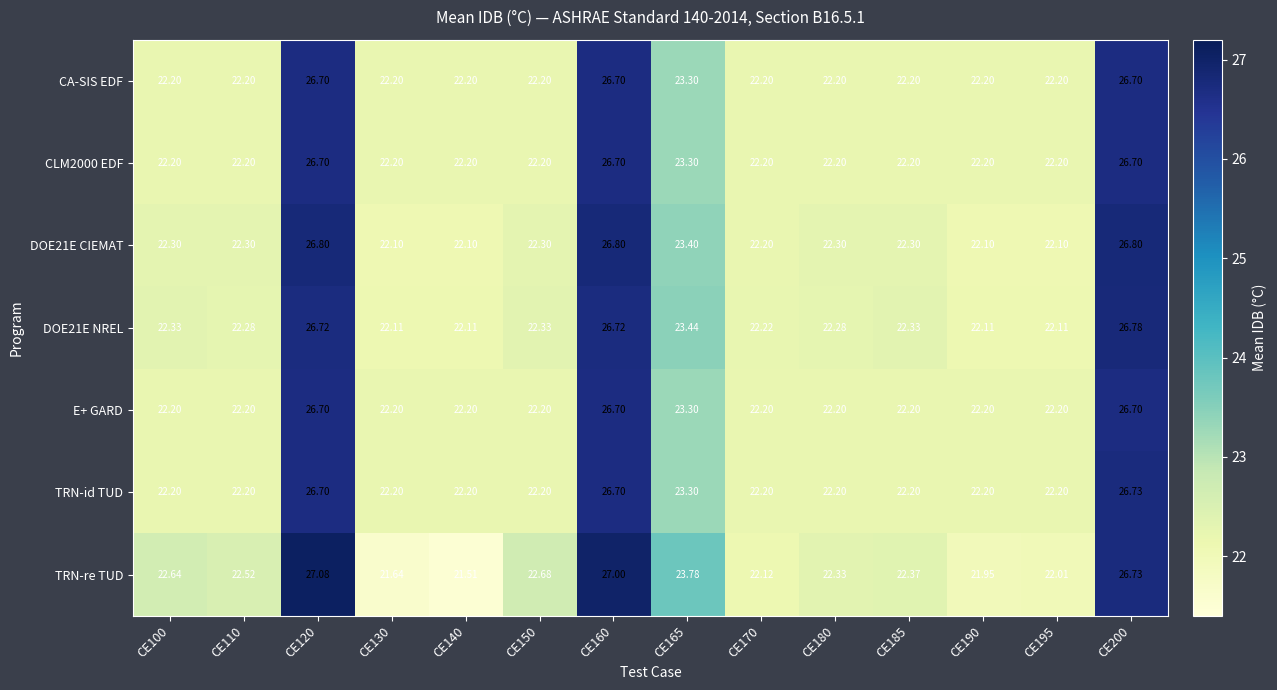

Which series has the largest total across all categories?

TRN-re TUD